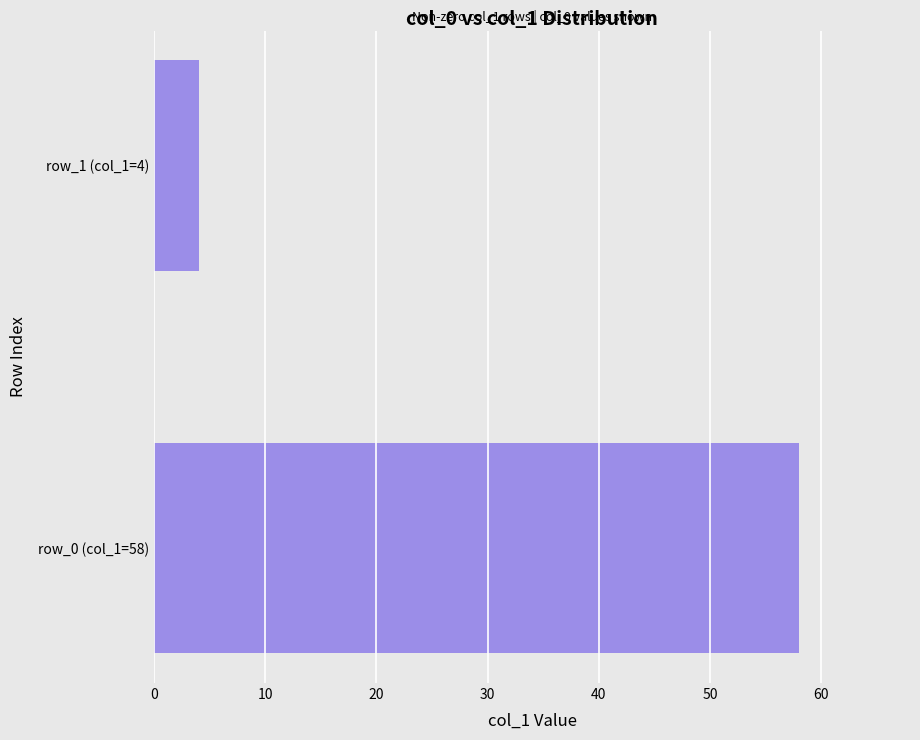

List the labels in order of value, largest first.

row_0 (col_1=58), row_1 (col_1=4)